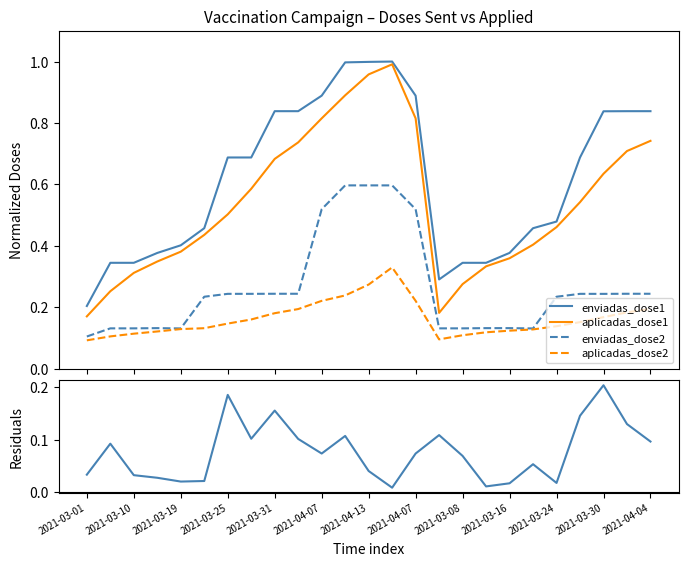

True or false: enviadas_dose2 and enviadas_dose1 cross at least once.

False